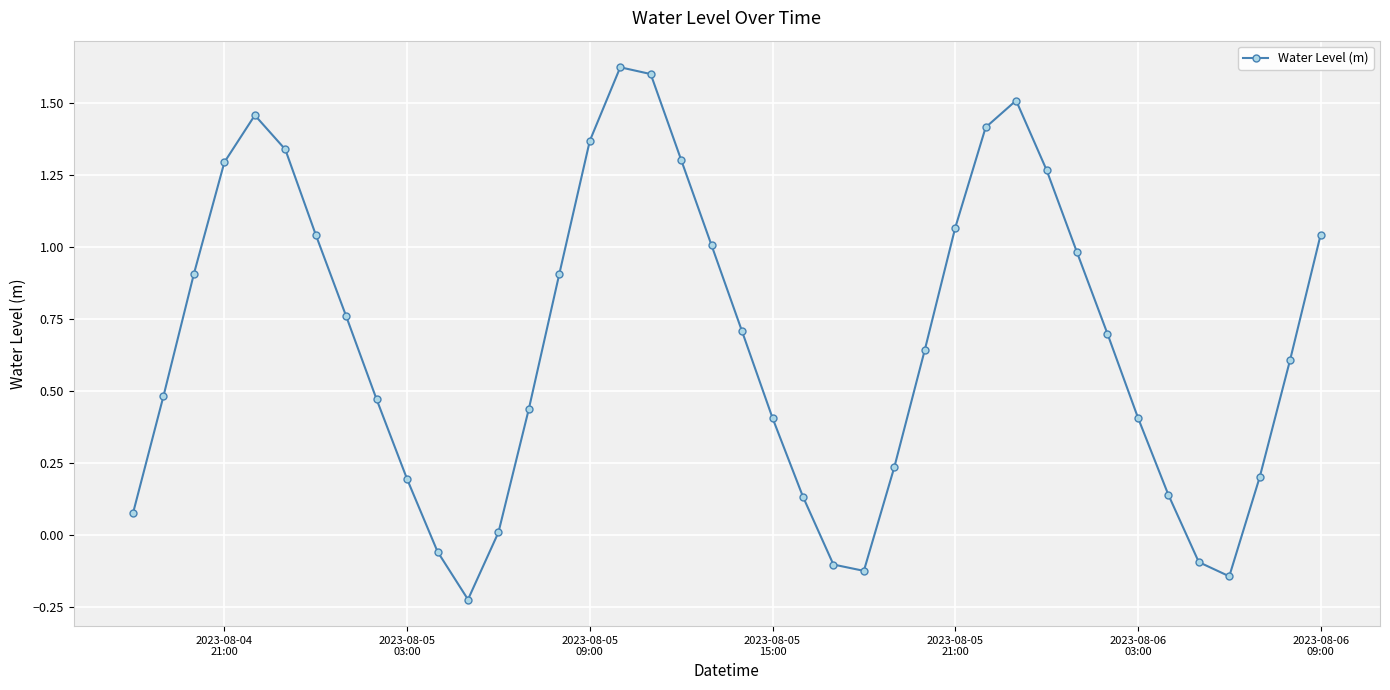

True or false: the data has more than 1 interior local peaks.

True